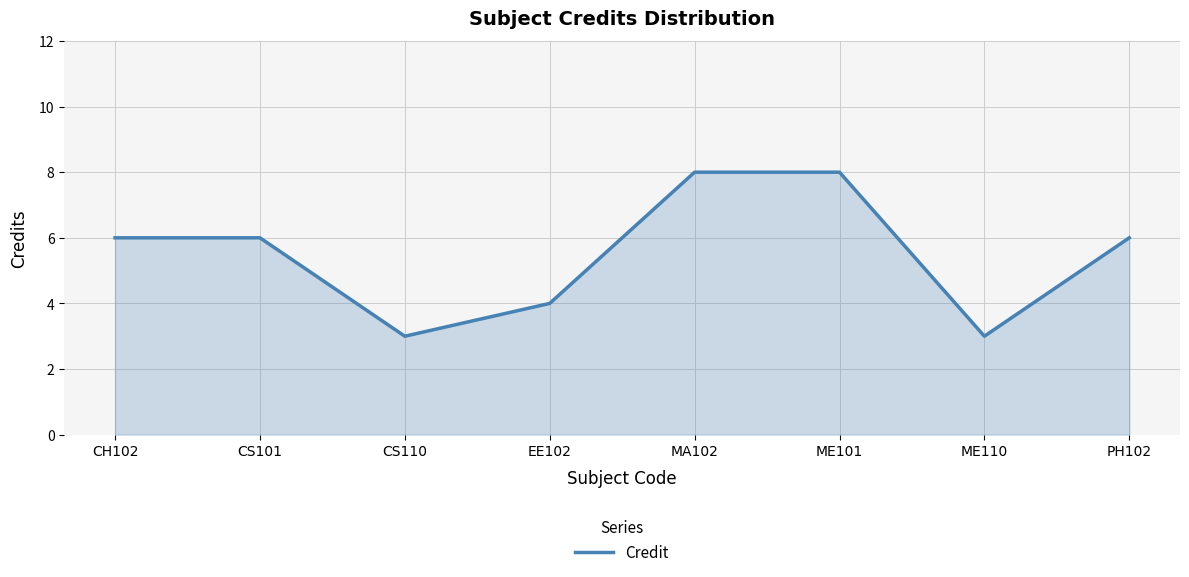

What is the smallest value displayed?

3